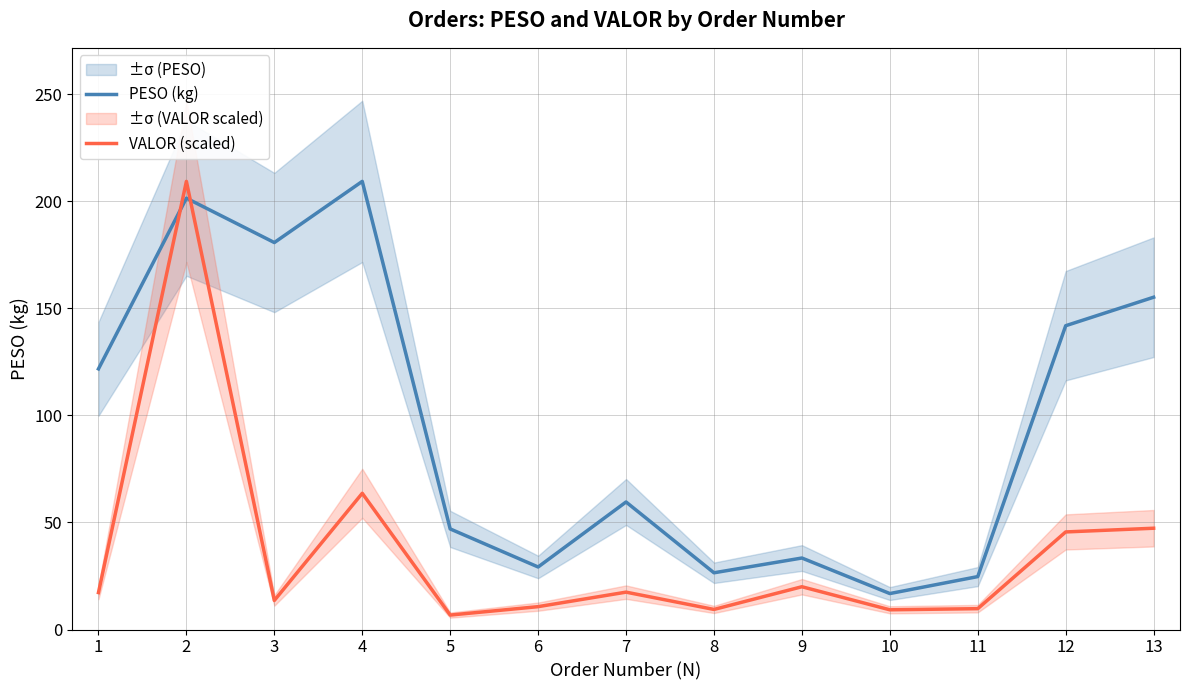

At which category does PESO (kg) reach its first local valley?

3